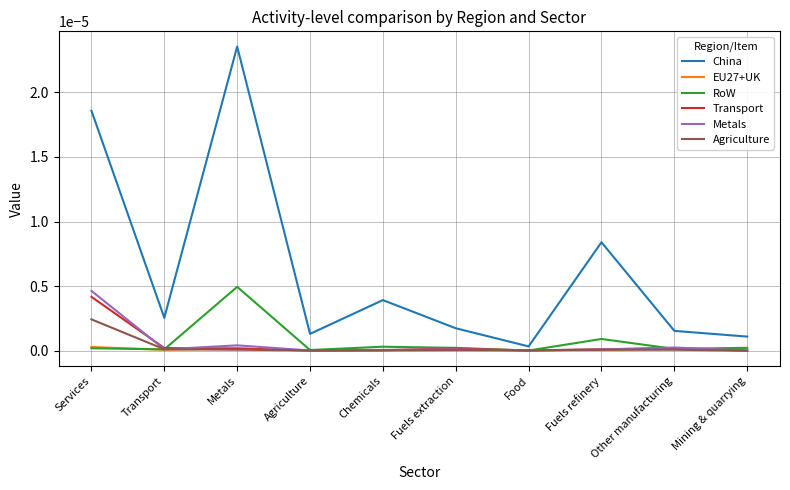

Is it true that RoW equals 0.0 at Transport?

True